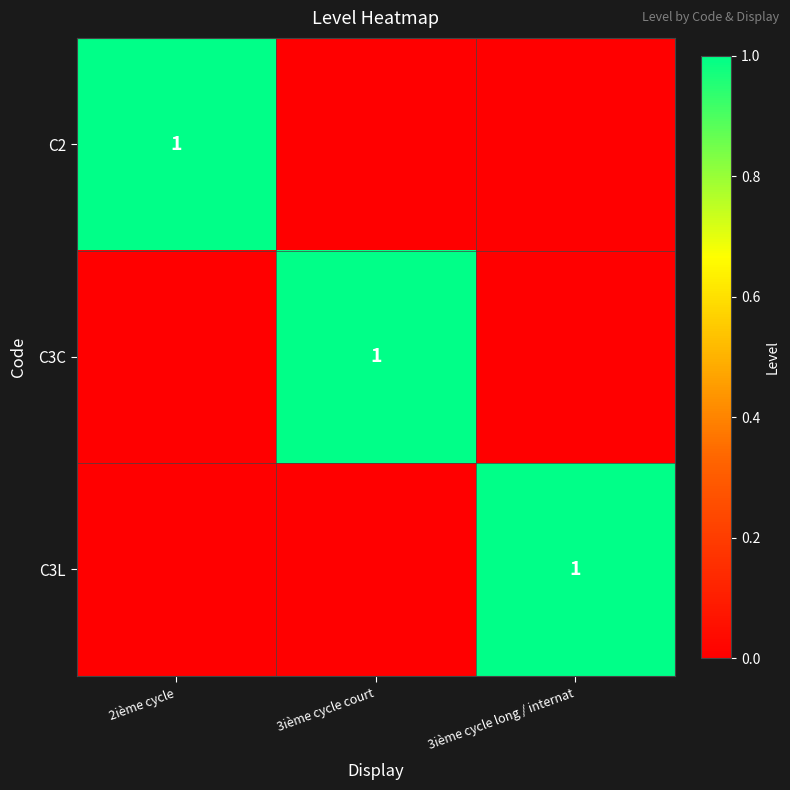

The C3C series shows 0 at 3ième cycle court. True or false?

False